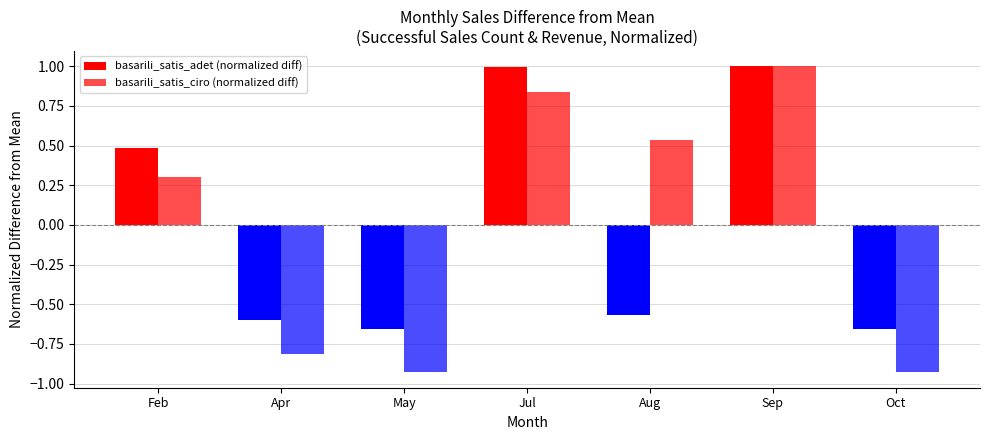

What position from the right is Aug?

3